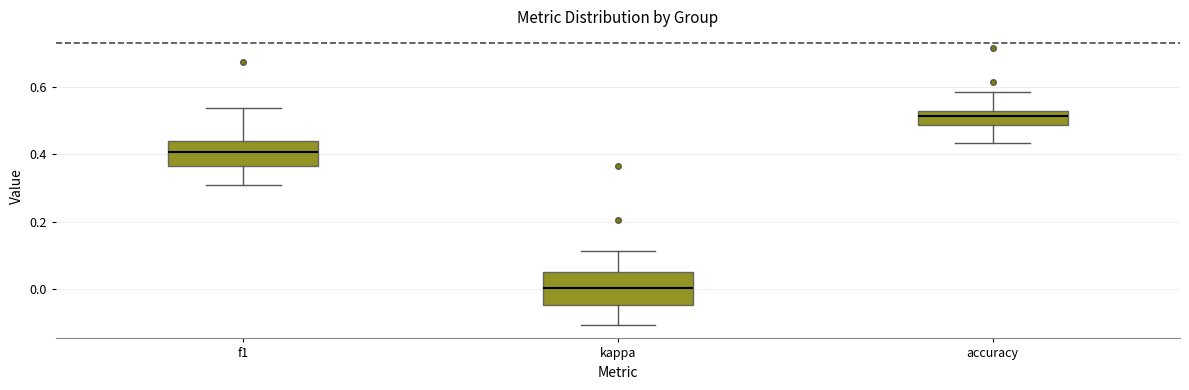

Reading left to right, transcribe this box plot: for each box, give where its median line is, the range the box spans, and where its two whiskers end, as read against the y-axis. The values are not printed on the chart, so give them approximately, as read against the axis.

f1: median 0.40, box 0.36 to 0.44, whiskers 0.30 to 0.54
kappa: median 0.00, box -0.04 to 0.06, whiskers -0.10 to 0.12
accuracy: median 0.52 (just below the box's upper edge), box 0.48 to 0.52, whiskers 0.44 to 0.58